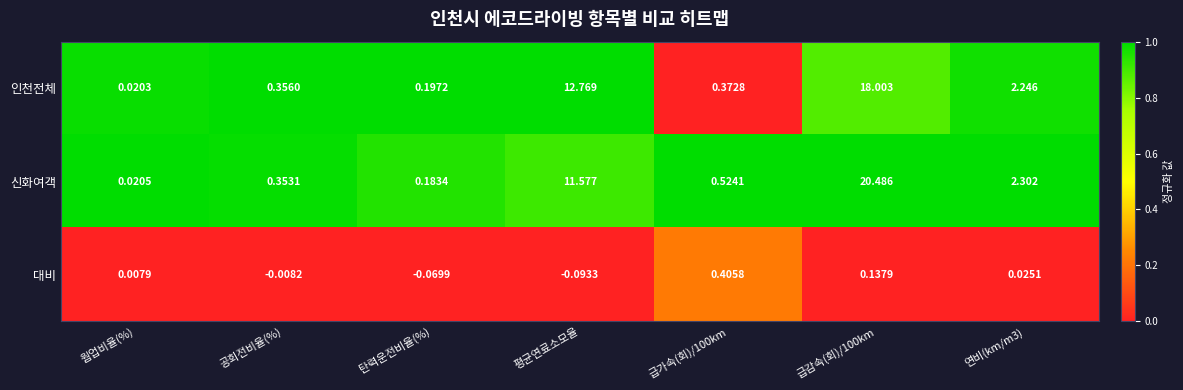

Where is 대비 nearest to the value 0?

웜업비율(%)